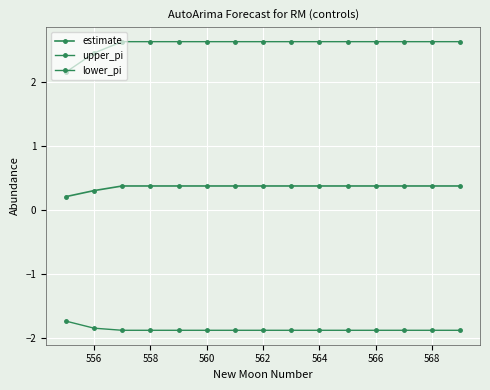

How many distinct data groups are displayed?

3